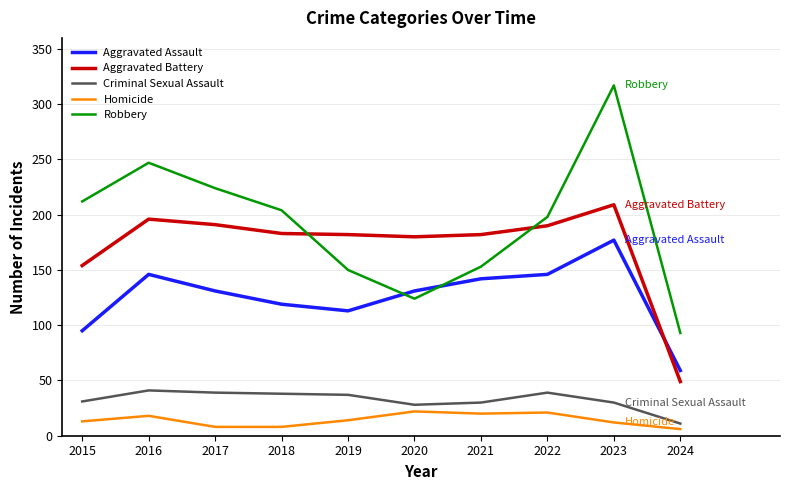

What is the spread (max minus min) of values at 2023?

305